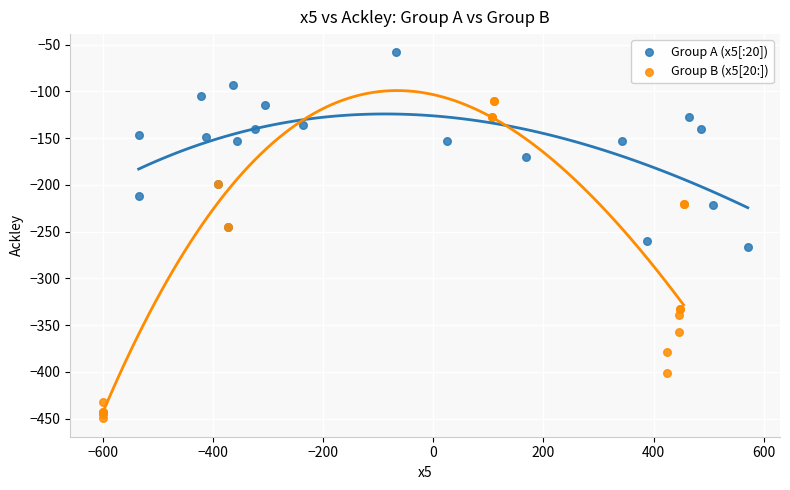

Which series contains the highest Y value?

Group A (x5[:20])